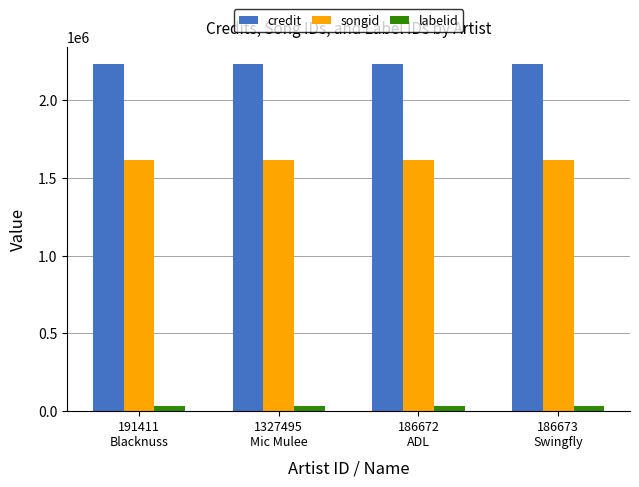

Rank the series by their average value, from lowest to highest.

labelid, songid, credit